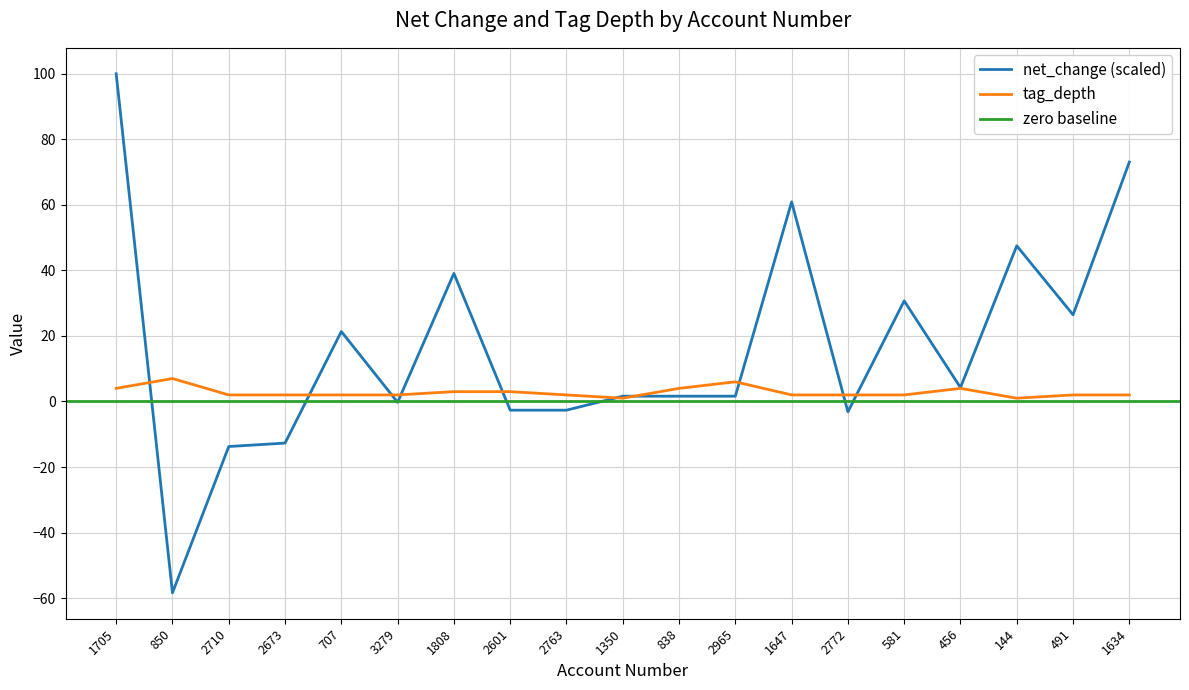

At 1808, list the series in order from smallest to largest.

tag_depth, net_change